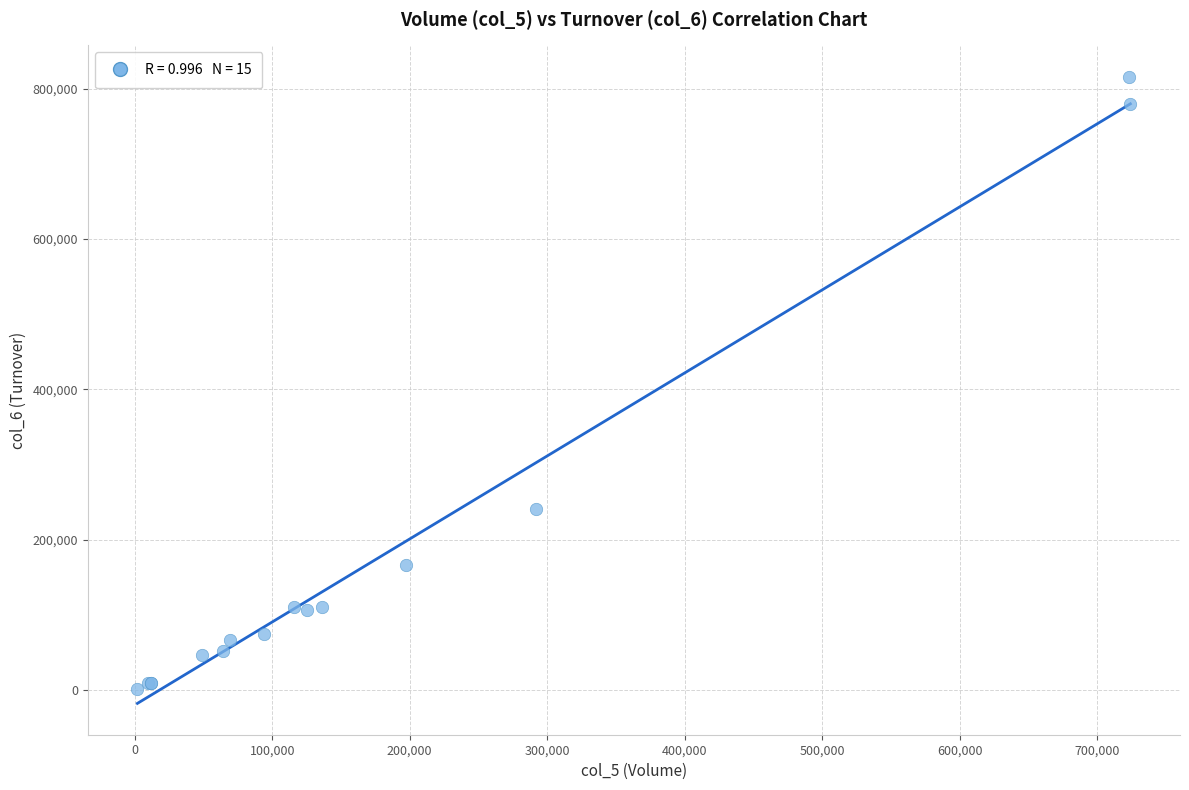

What Y value in the scatter plot is closest to 408950?

241450